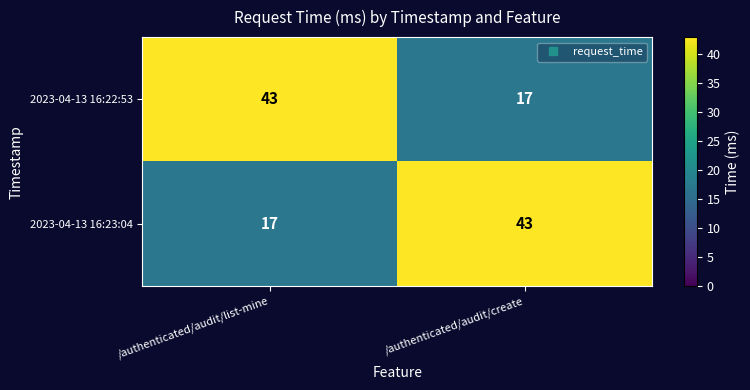

Is it true that 2023-04-13 16:22:53 equals 43 at /authenticated/audit/list-mine?

True